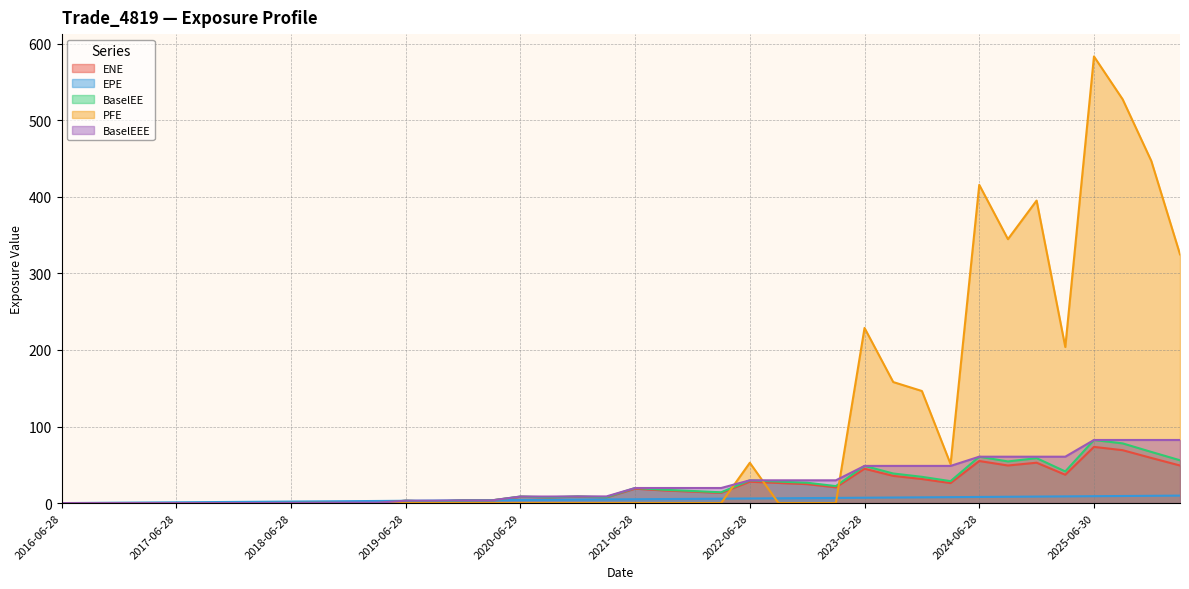

Is it true that EPE equals 0.7 at 2016-12-28?

False